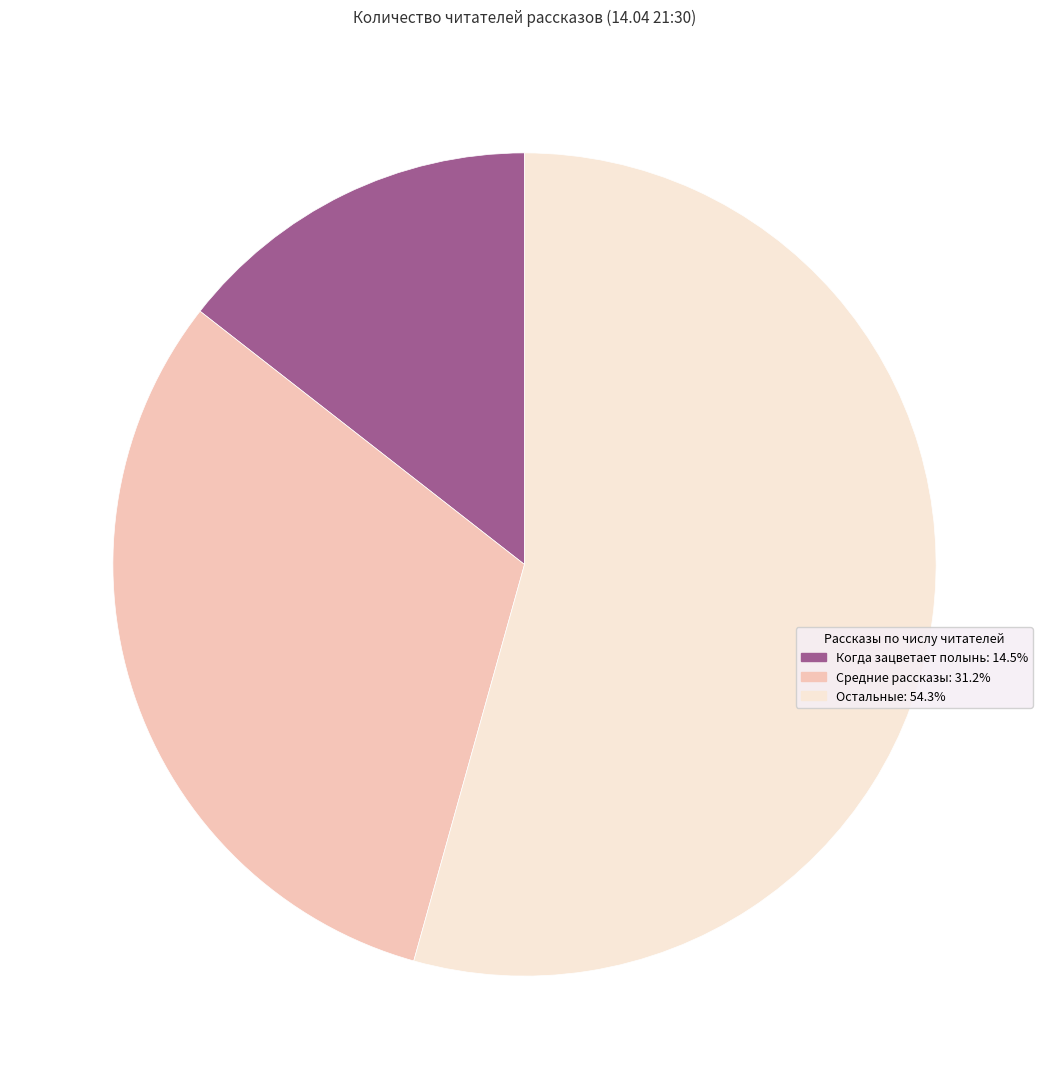

Is there any slice that represents more than half of the pie?

Yes